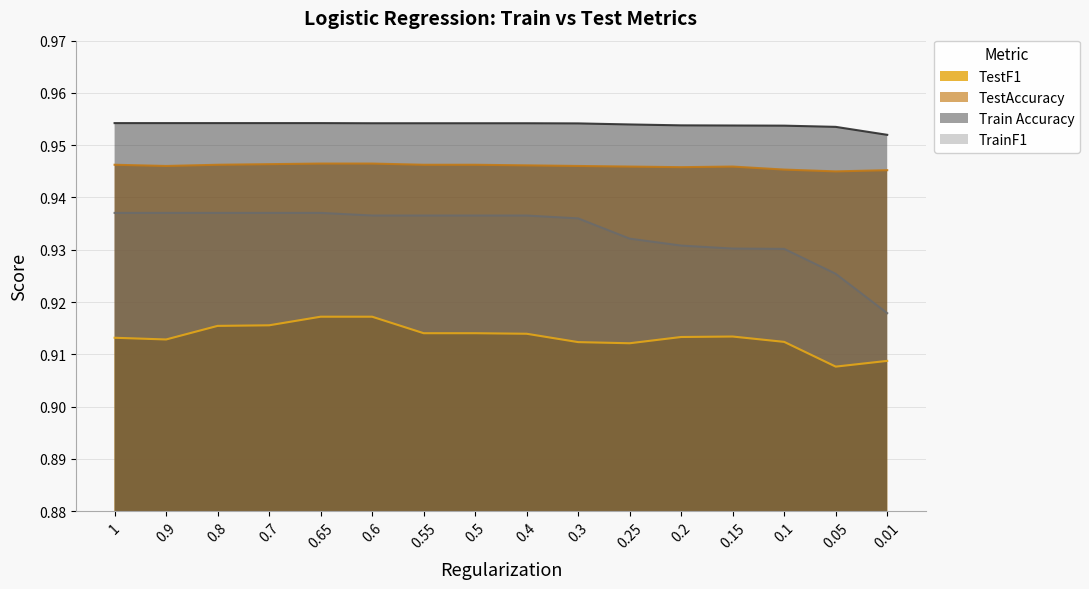

True or false: TestF1 has a value of 1.5 at 0.5.

False